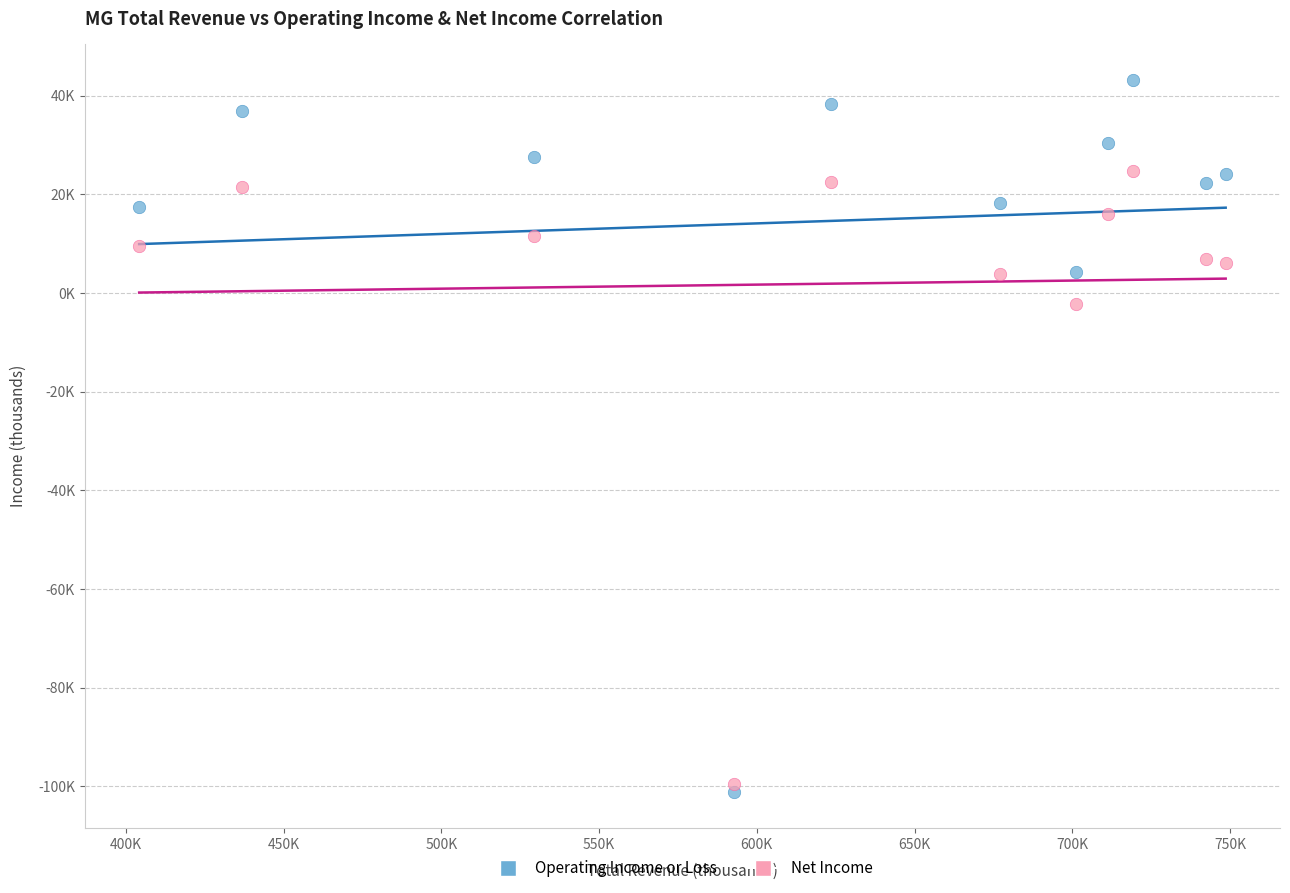

Which series reaches the minimum Y coordinate?

Operating Income or Loss